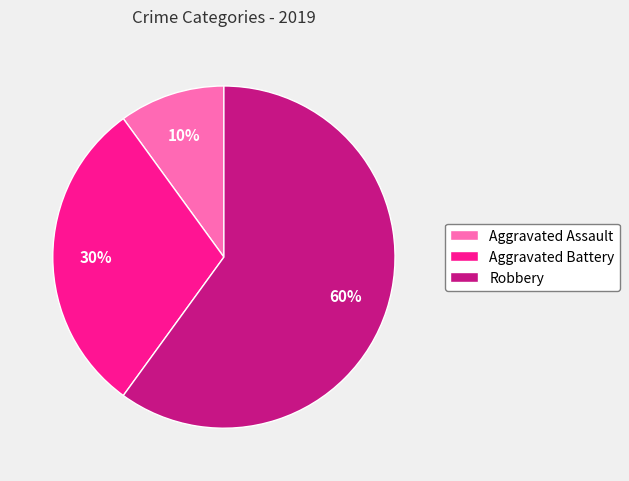

The Aggravated Battery slice represents 30% of the pie. True or false?

True